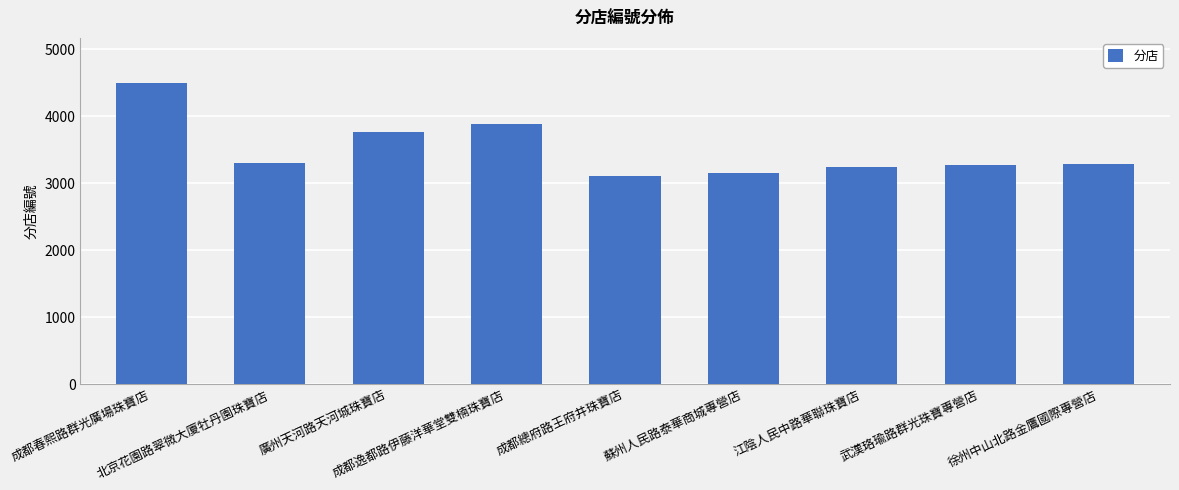

What is the value of the 8th bar from the left?

3267